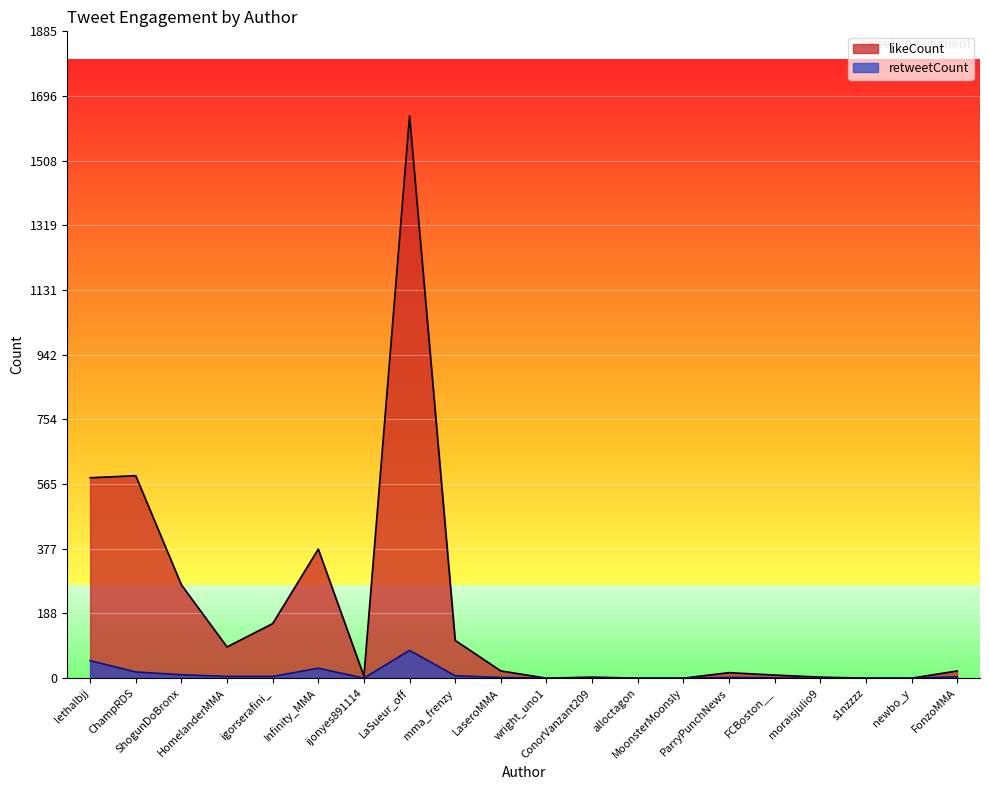

Which category has the highest value across all series?

LaSueur_off